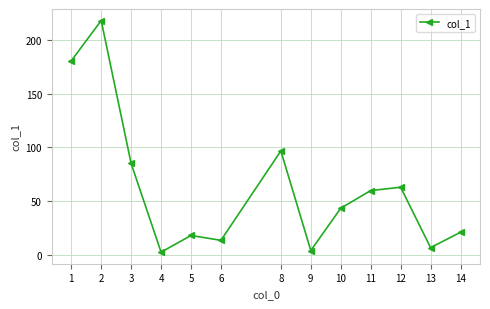

Does the chart have visible grid lines?

Yes